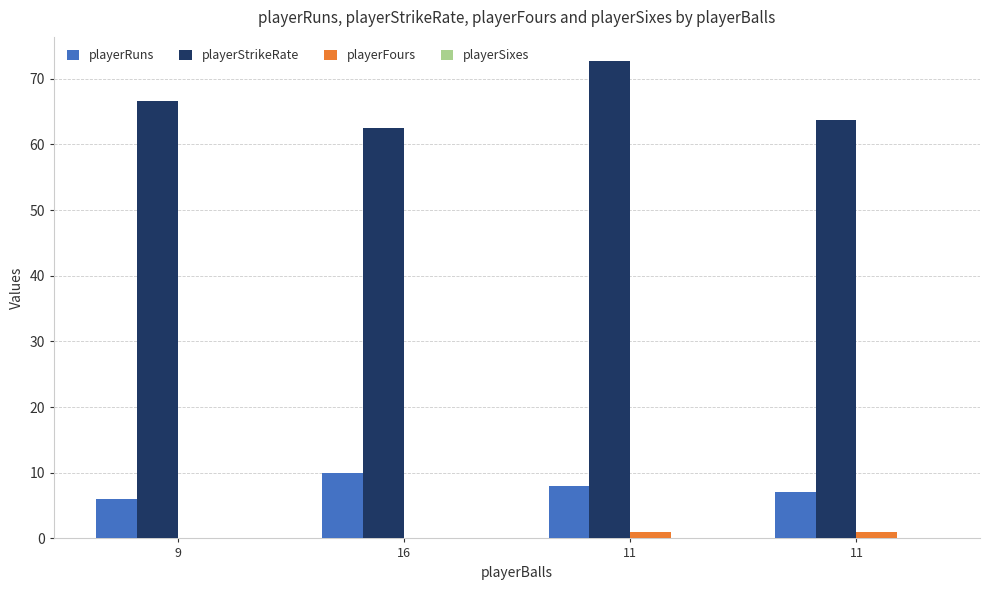

Count the number of categories in the chart.

4